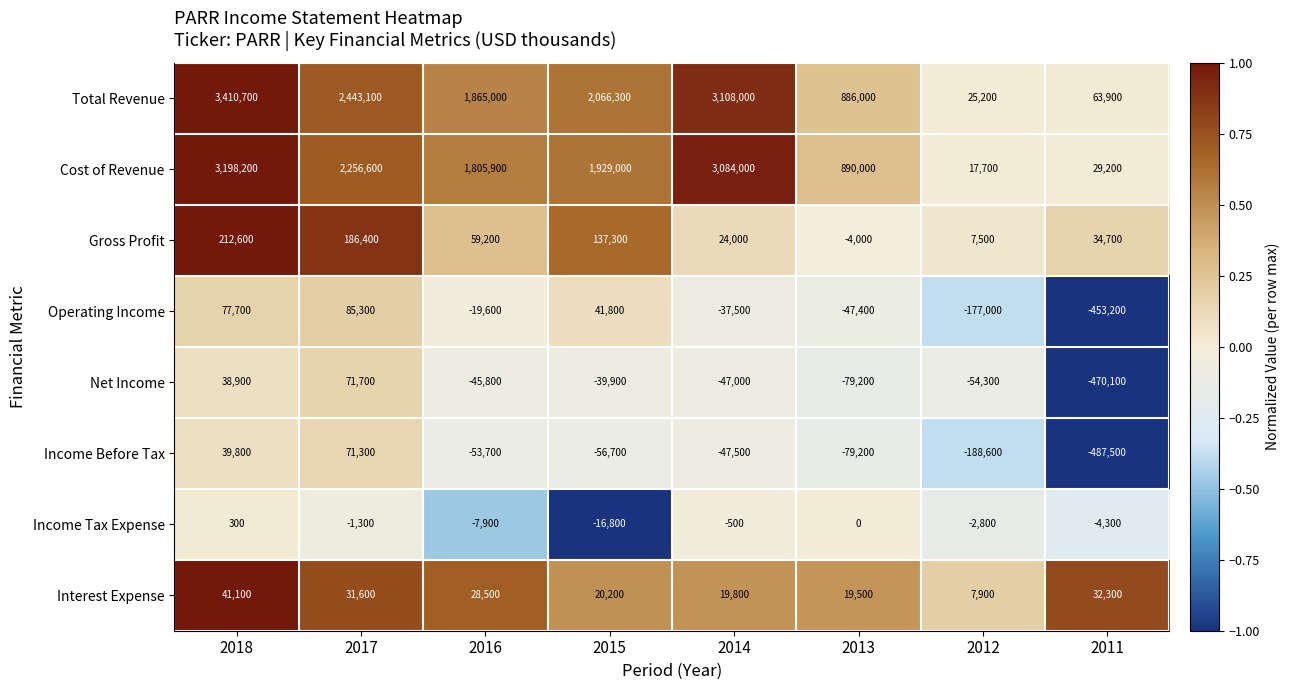

What is the difference between the Interest Expense values at 2018 and 2013?

21600